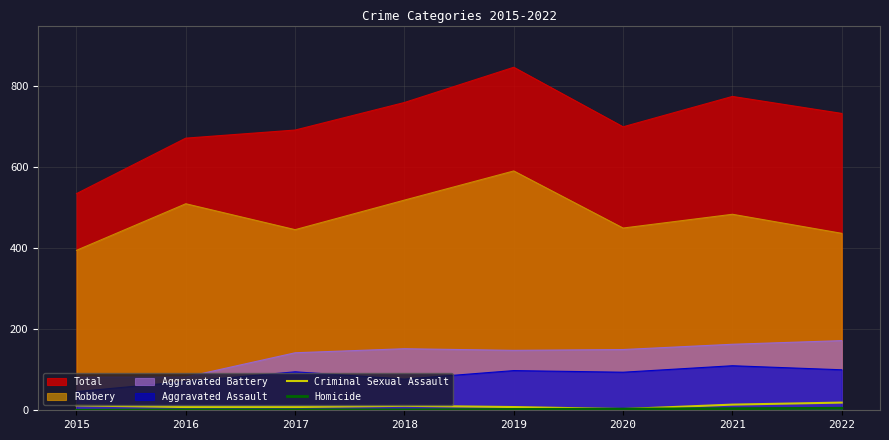

List the labels in order of Homicide value, smallest first.

2015, 2016, 2017, 2018, 2019, 2020, 2021, 2022